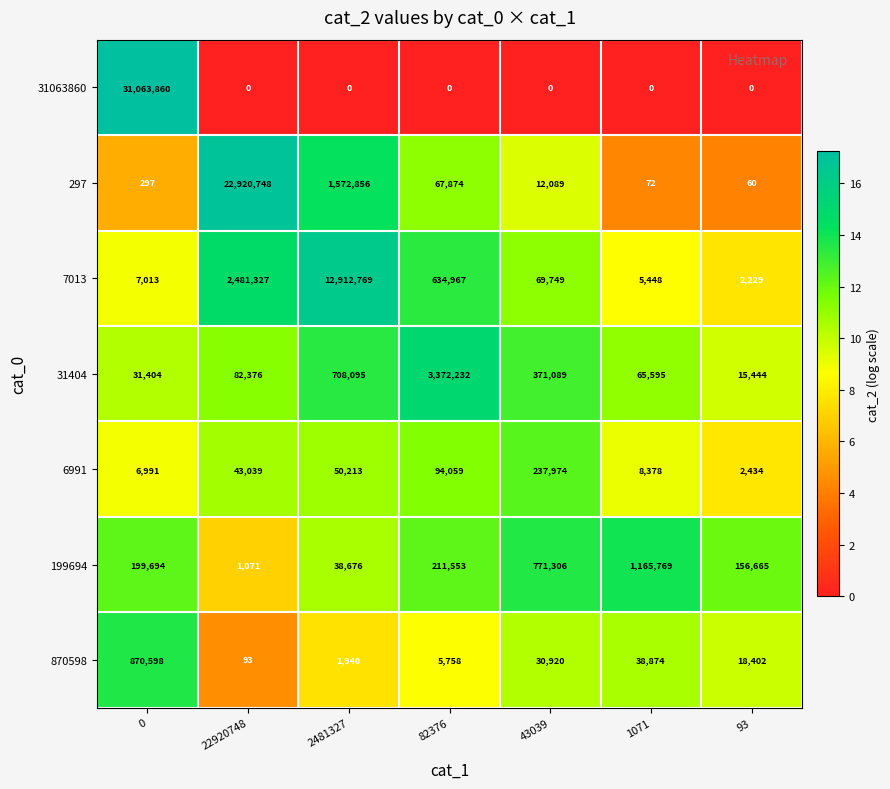

Which series has the largest total across all categories?

31063860